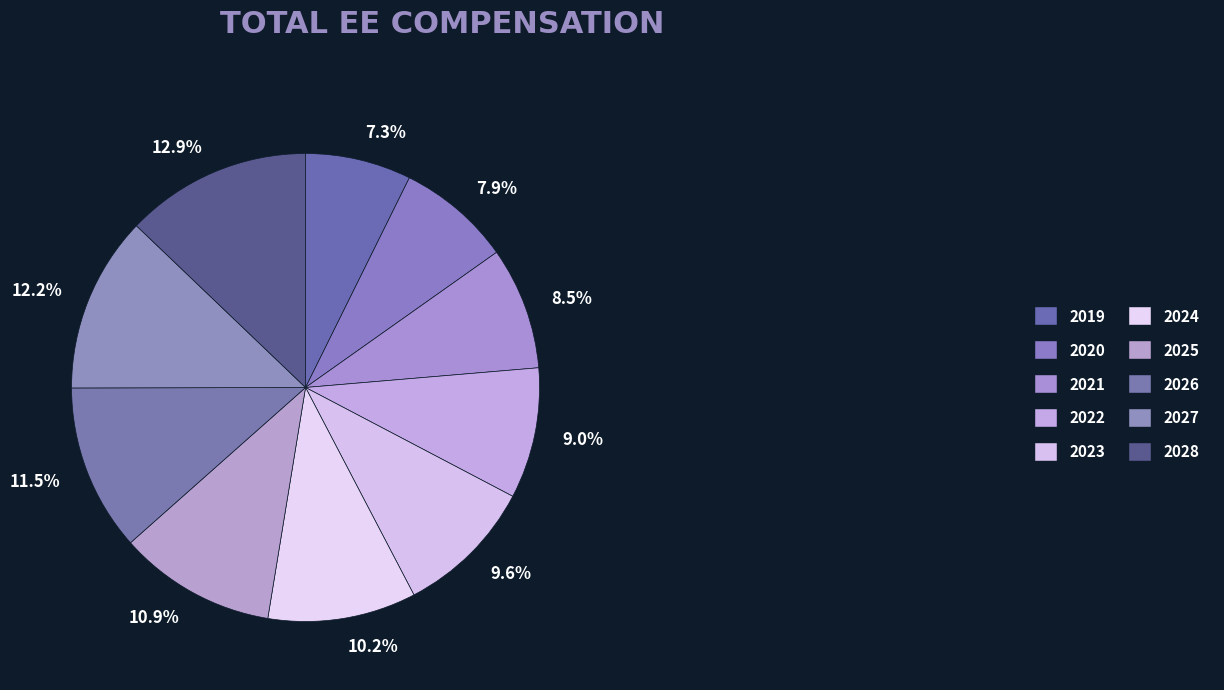

Is there any slice that represents more than half of the pie?

No